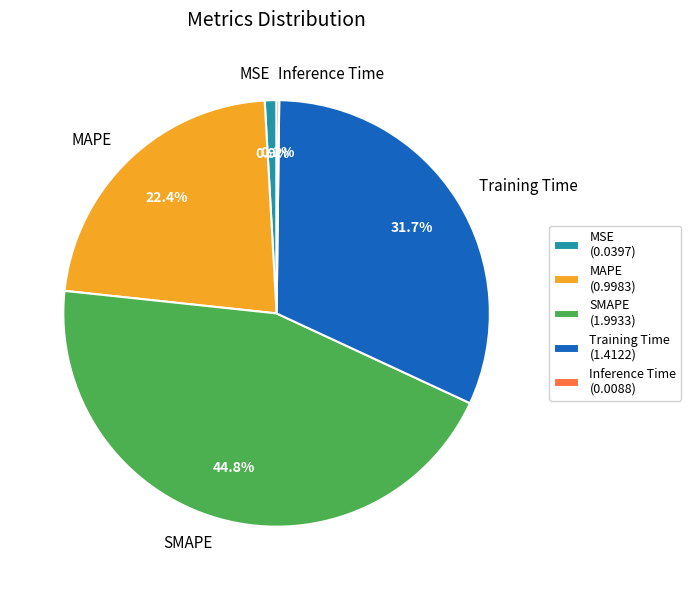

Which has a higher value, SMAPE or MSE?

SMAPE